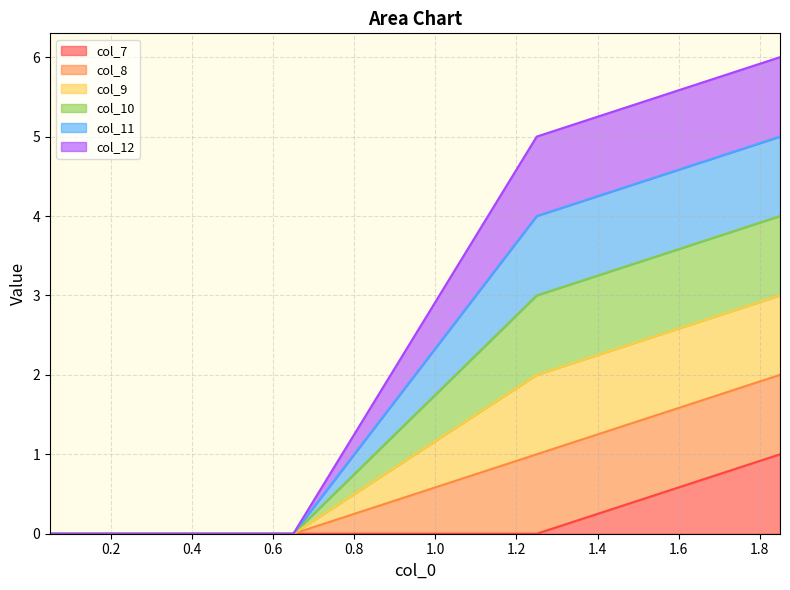

True or false: col_7 and col_8 cross at least once.

False